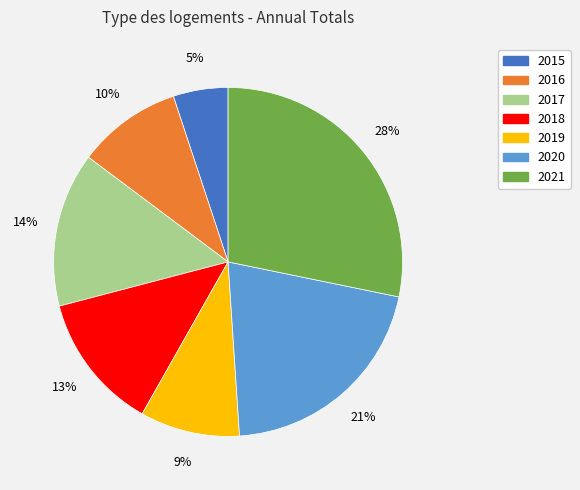

To the nearest percent, what is the difference between the 2015 and 2018 slice percentages?

8%